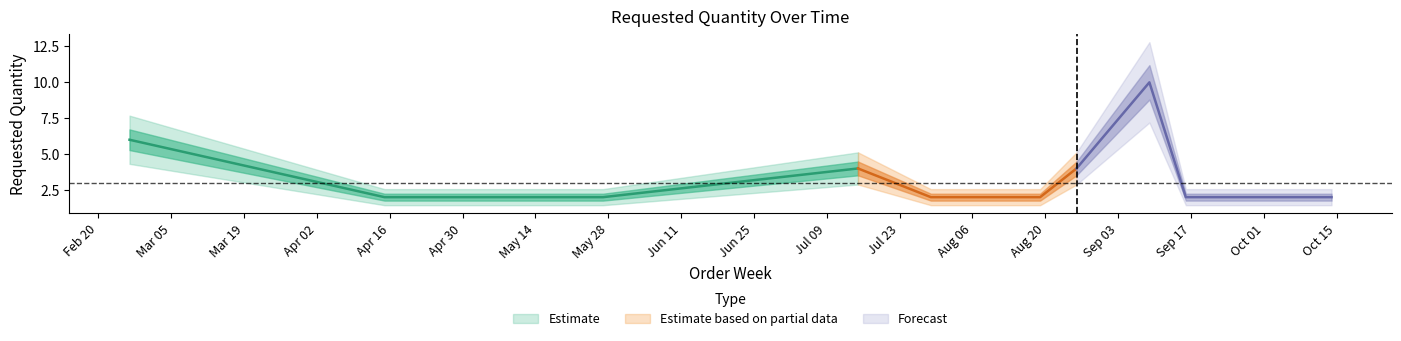

What is the minimum value shown in the chart?

2